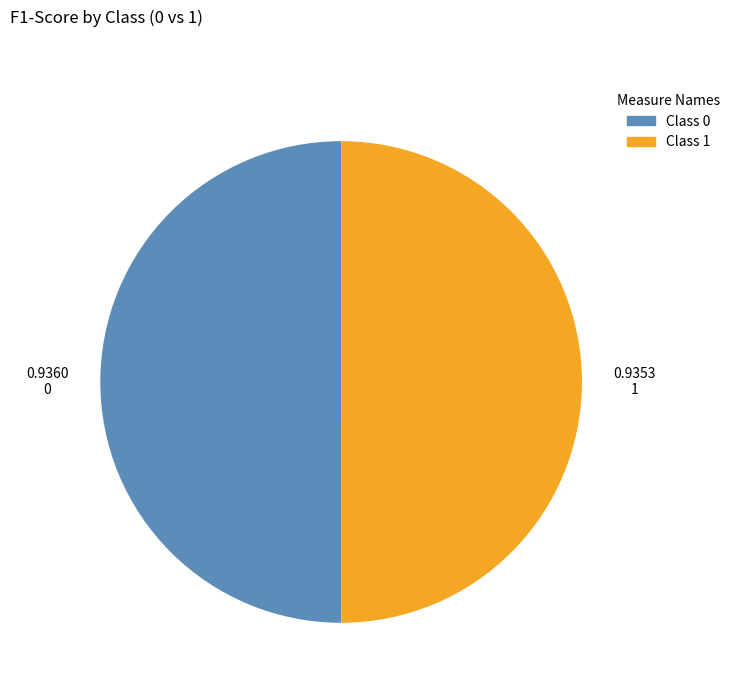

True or false: 1 accounts for 60% of the total.

False